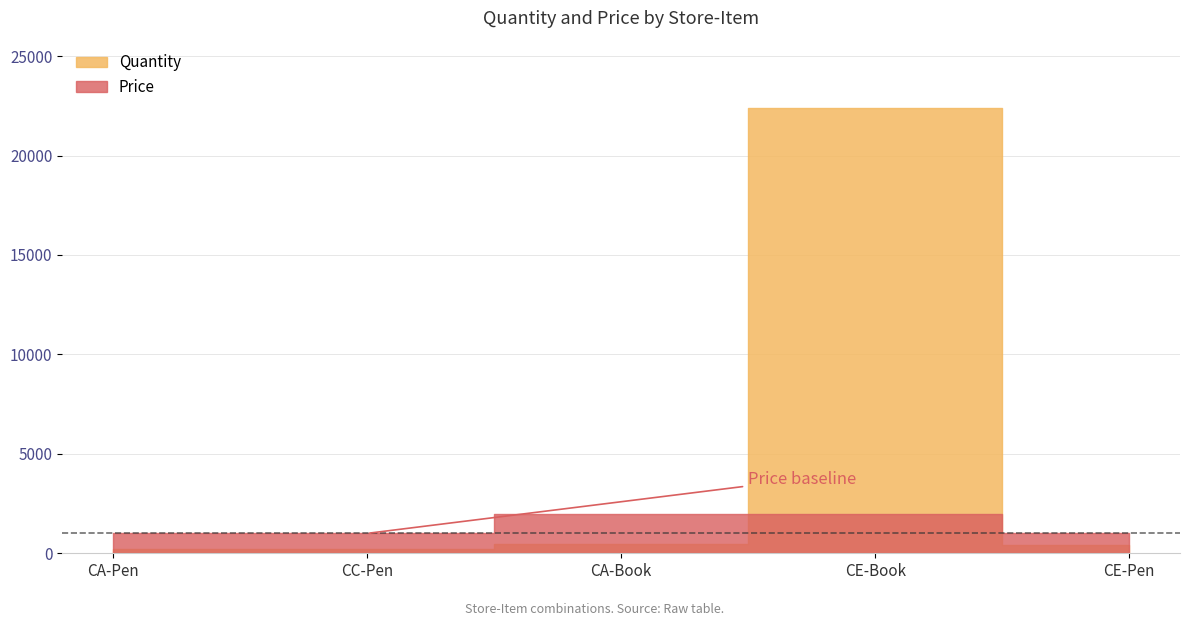

What position from the left is CE-Book?

4